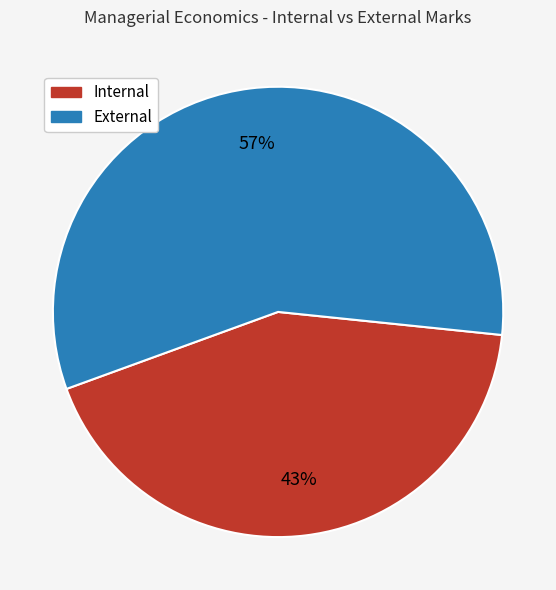

Is there any slice that represents more than half of the pie?

Yes